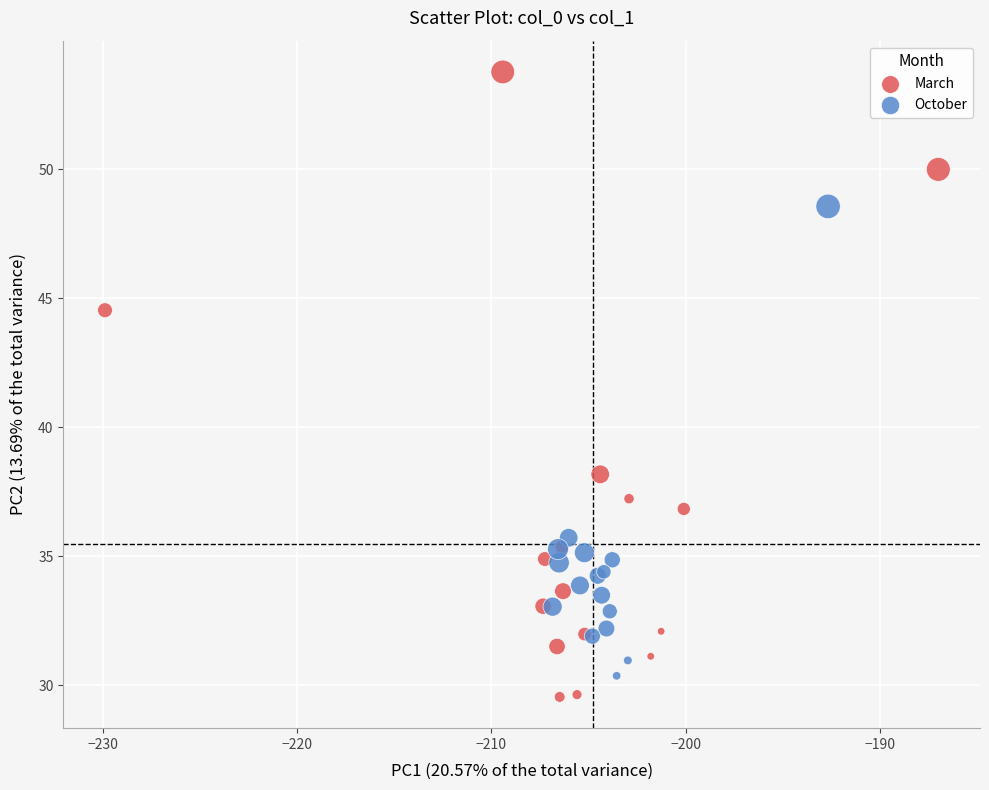

Which series has the widest spread of Y values?

March